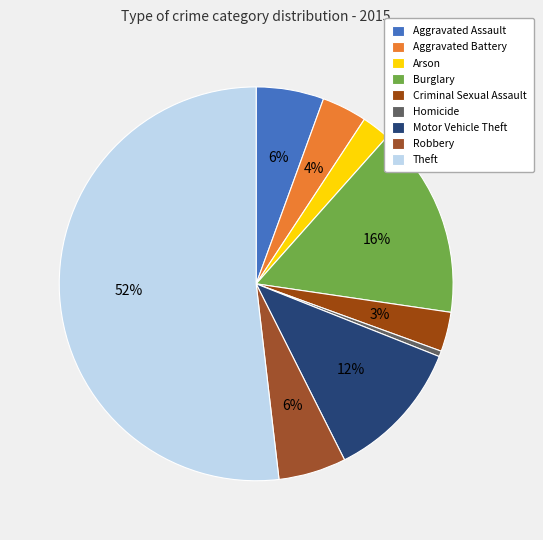

The Homicide slice represents 1% of the pie. True or false?

False